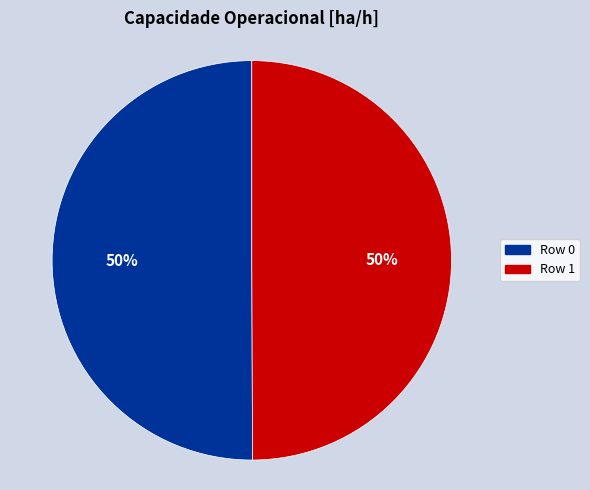

Approximately how many times larger is the value at Row 1 compared to Row 0?

1.0